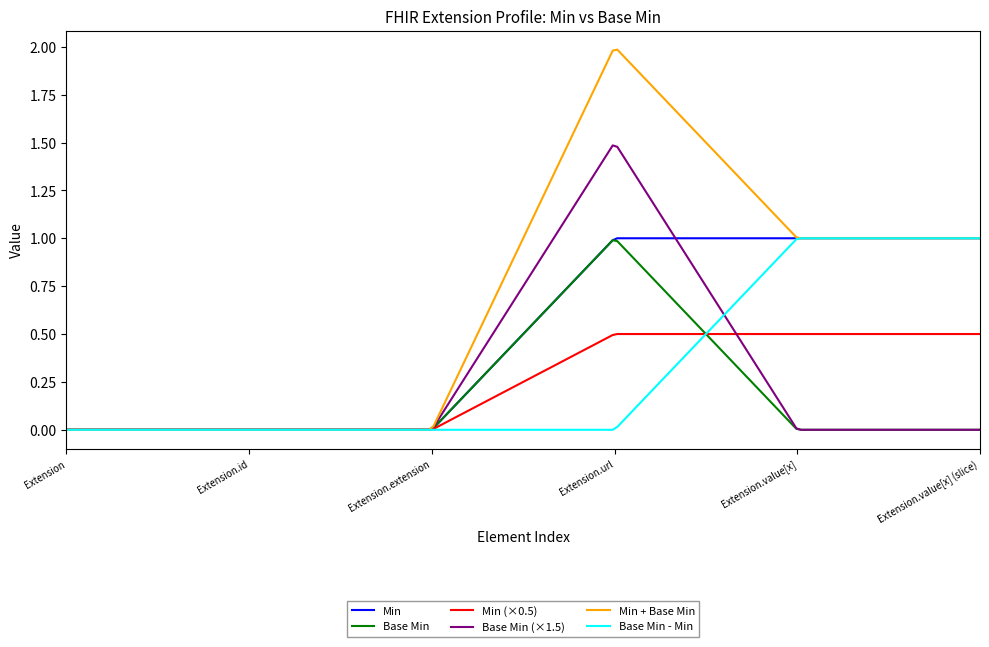

Which series has the widest spread of values?

Min + Base Min